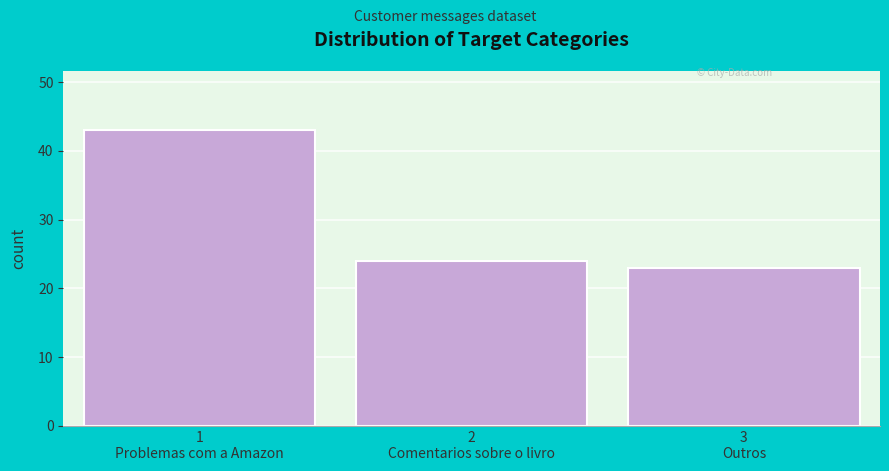

Reading left to right, transcribe all the data shown in this chart.

43	24	23